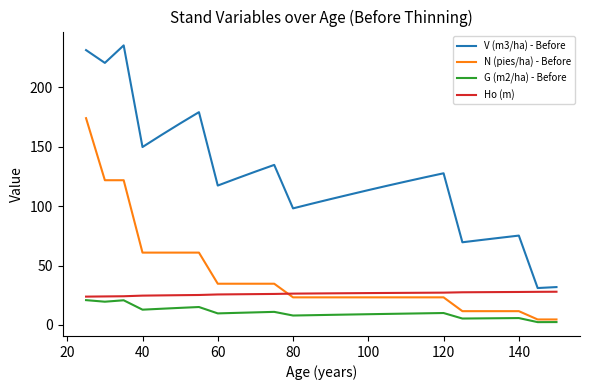

What is the lowest value of the V (m3/ha) - Before series?

31.1